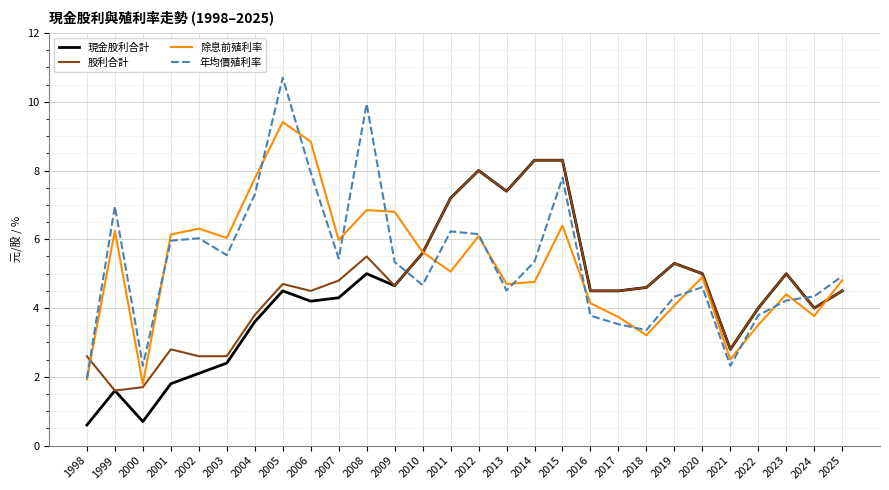

True or false: 股利合計 has a value of 1.6 at 1999.

True